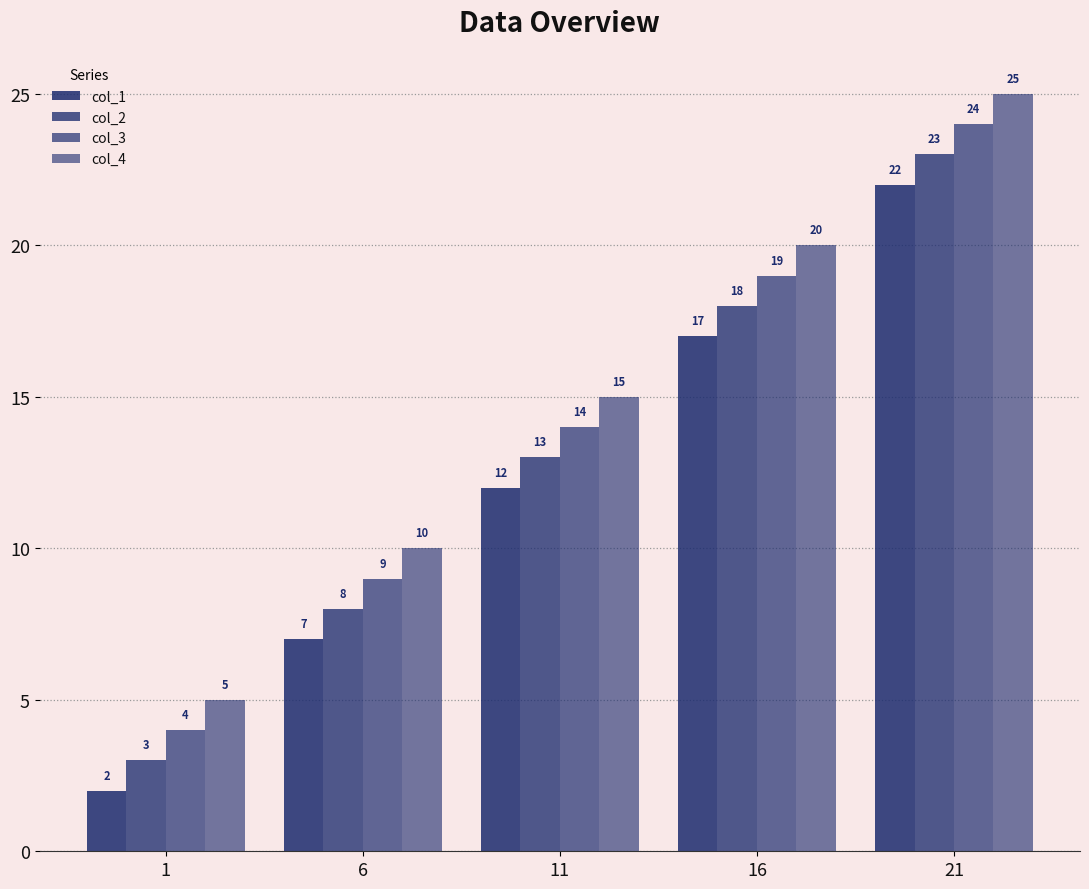

Rank the series at 16 from highest to lowest value.

col_4, col_3, col_2, col_1